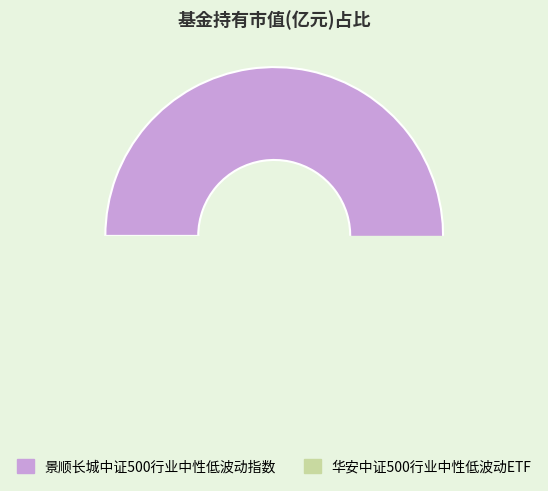

What is the largest slice in the pie chart?

景顺长城中证500行业中性低波动指数